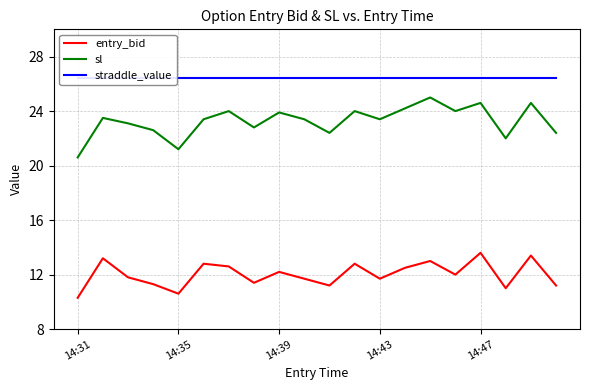

True or false: sl and entry_bid intersect in this chart.

False